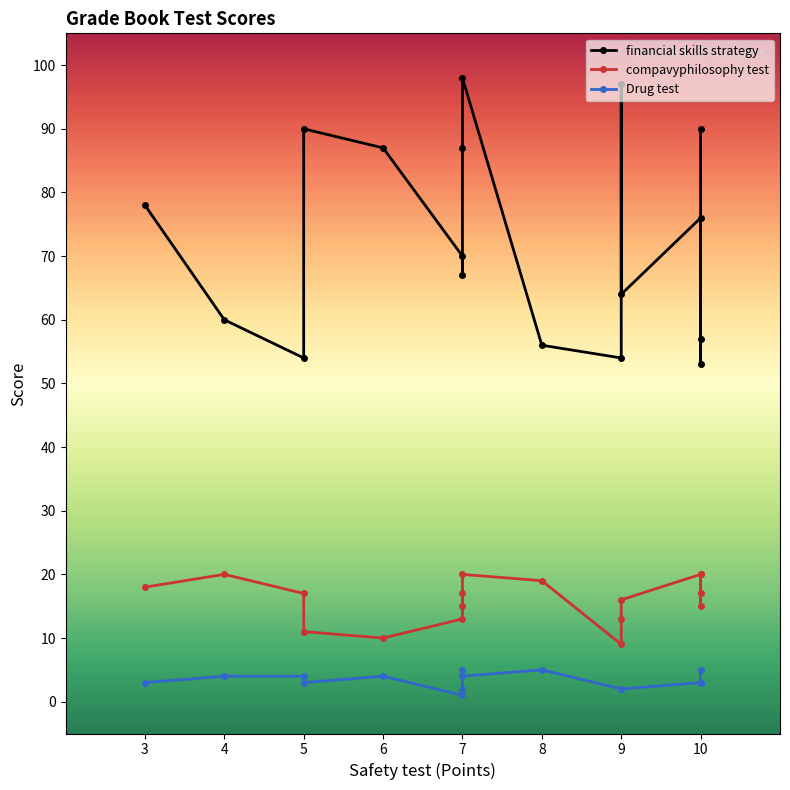

The value of financial skills strategy at 8 is 95. True or false?

False